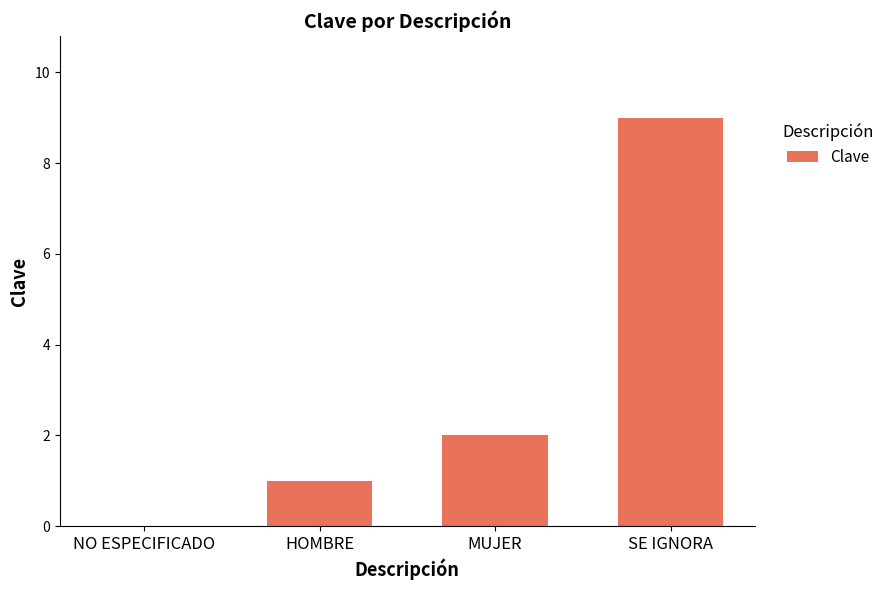

What is the approximate value at SE IGNORA?

9